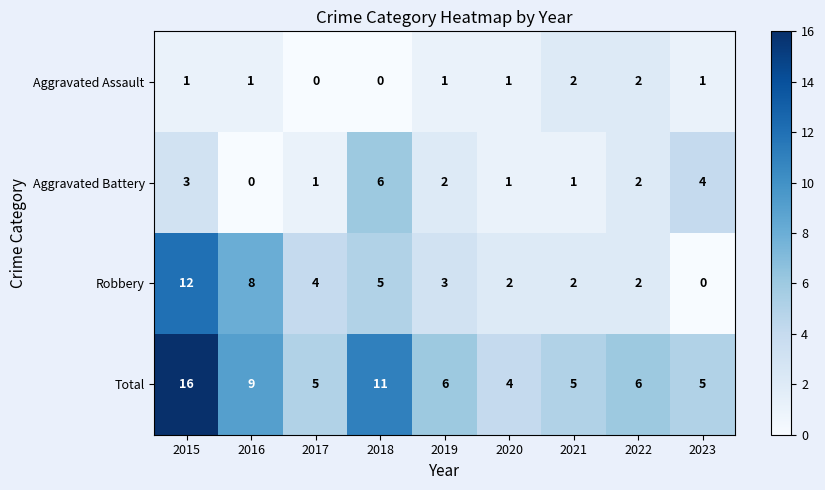

Rank the series by their maximum value, from highest to lowest.

Total, Robbery, Aggravated Battery, Aggravated Assault